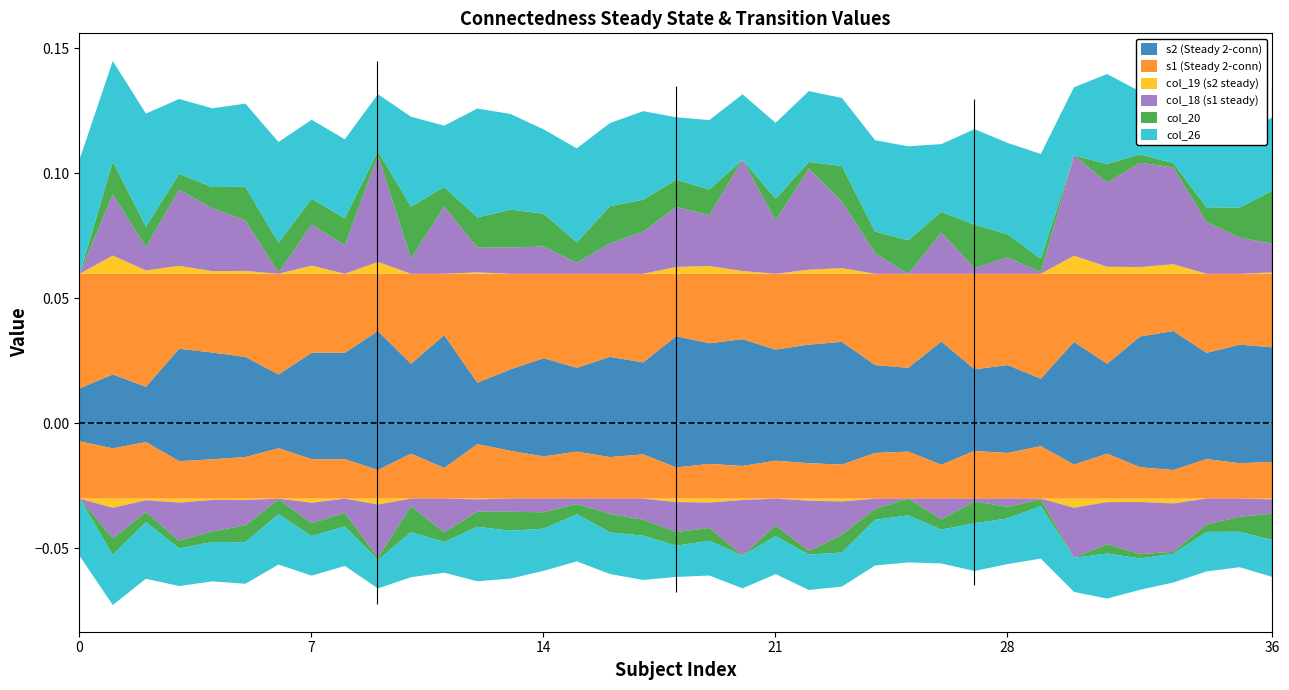

How many data points does each series have?

37